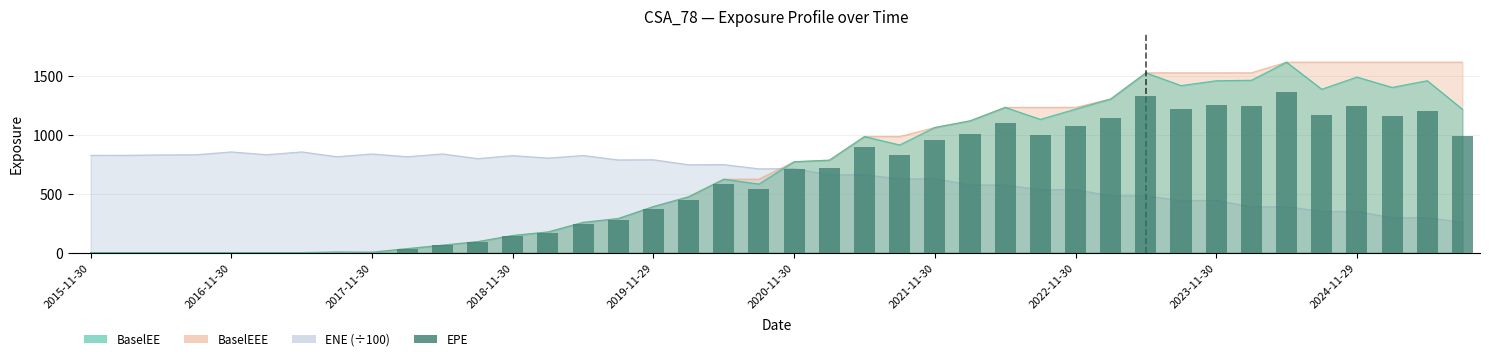

What is the difference between the maximum and minimum values?

1366.9